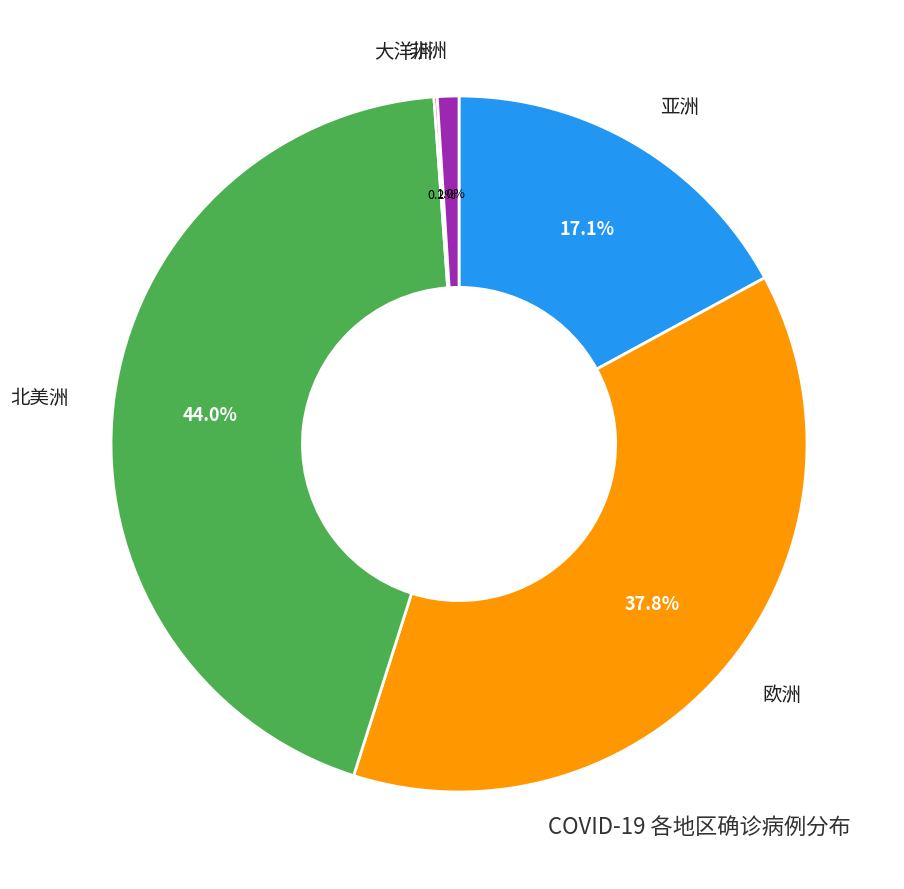

Is there a majority slice in this chart?

No